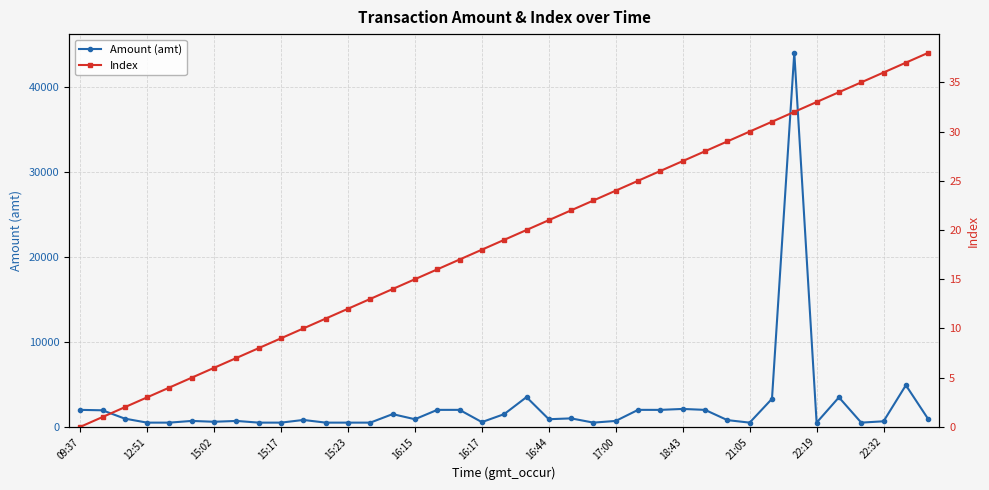

Which series has the widest spread of values?

Amount (amt)